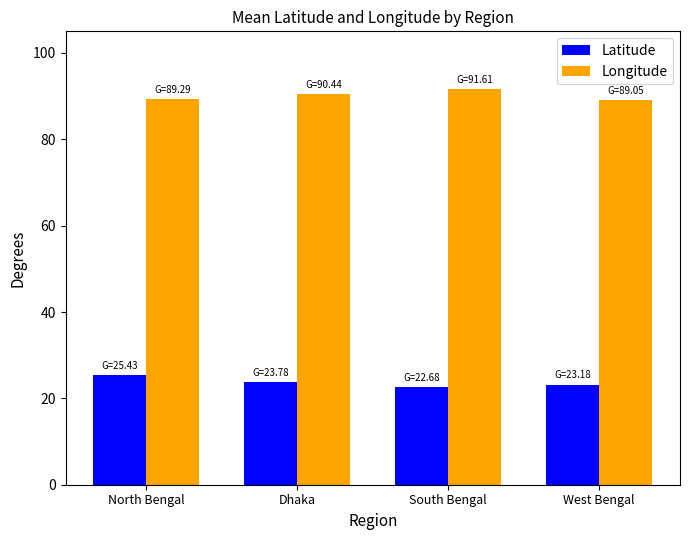

What is the approximate value of Longitude at Dhaka?

90.4